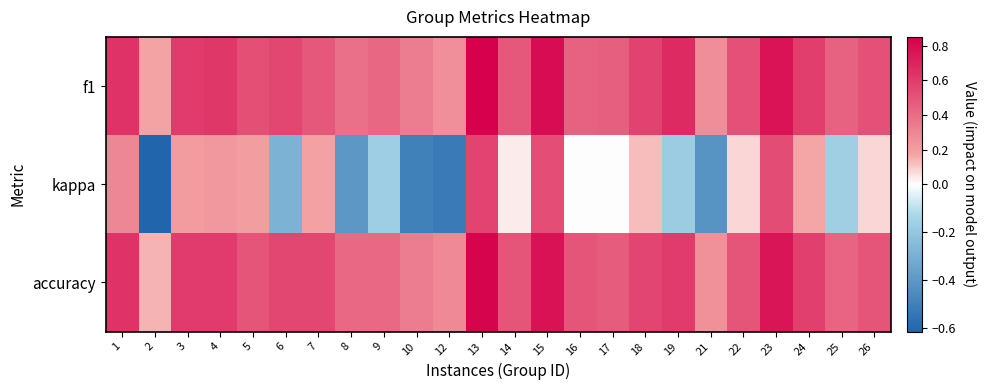

Between 16 and 14, which is larger?

14